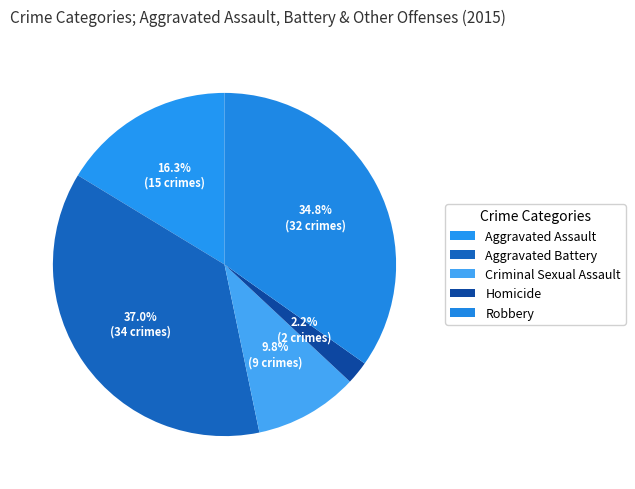

To the nearest percent, what percentage of the pie is Homicide?

2%